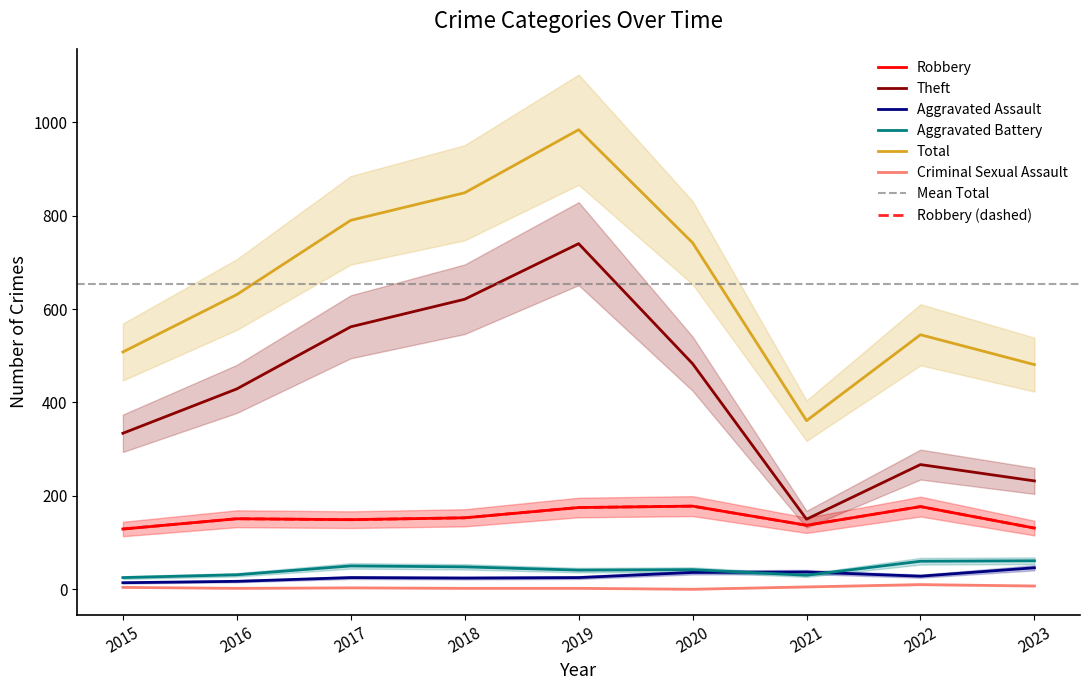

What is the sum of the Aggravated Assault values at 2019 and 2018?

49